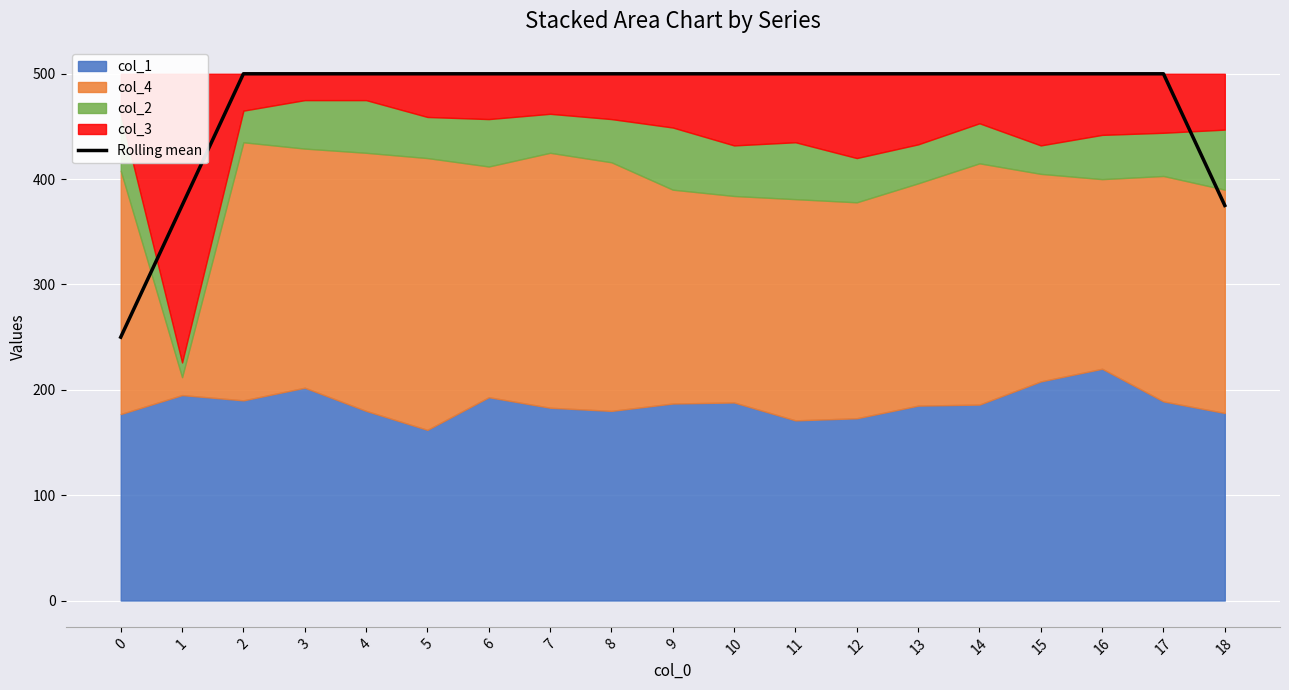

What is the value of the 9th point from the left?

500